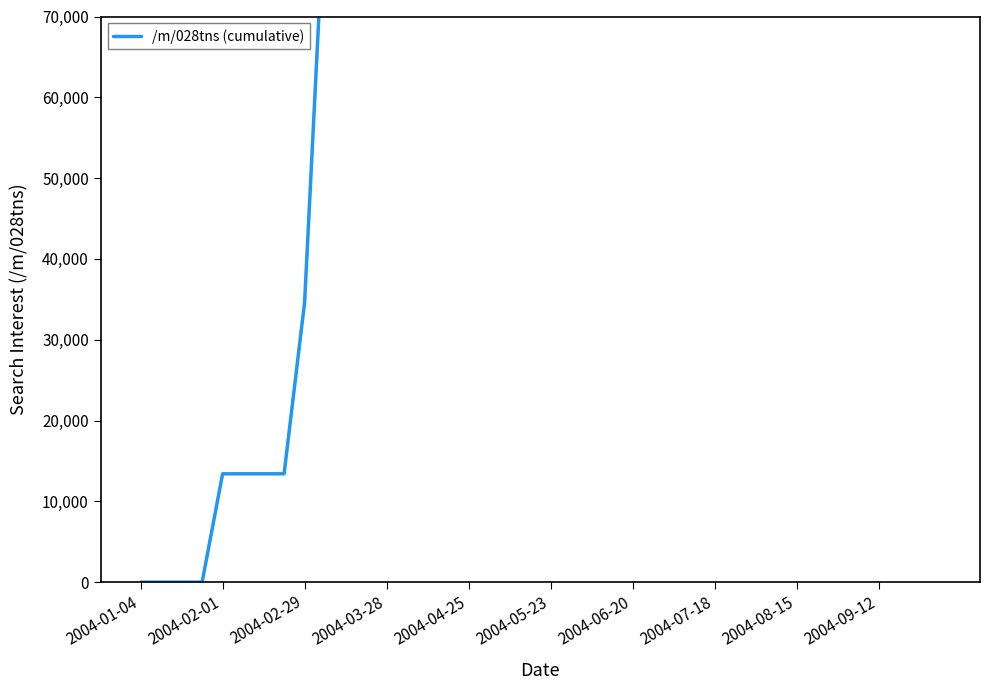

Between 2004-07-18 and 35, which is larger?

35